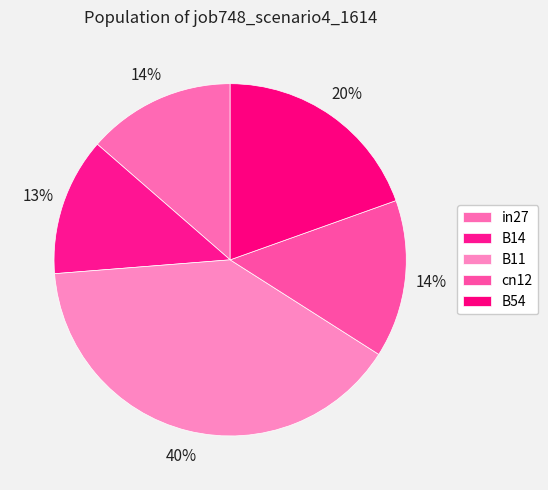

Is there any slice that represents more than half of the pie?

No